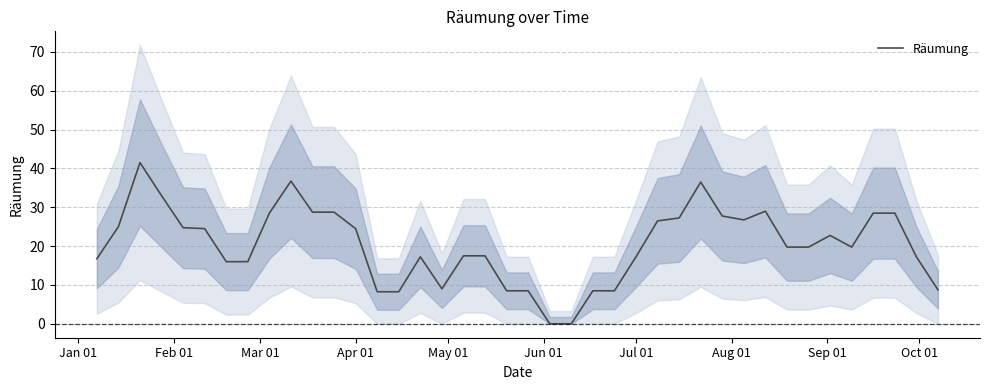

What is the highest value of the Räumung series?

41.5